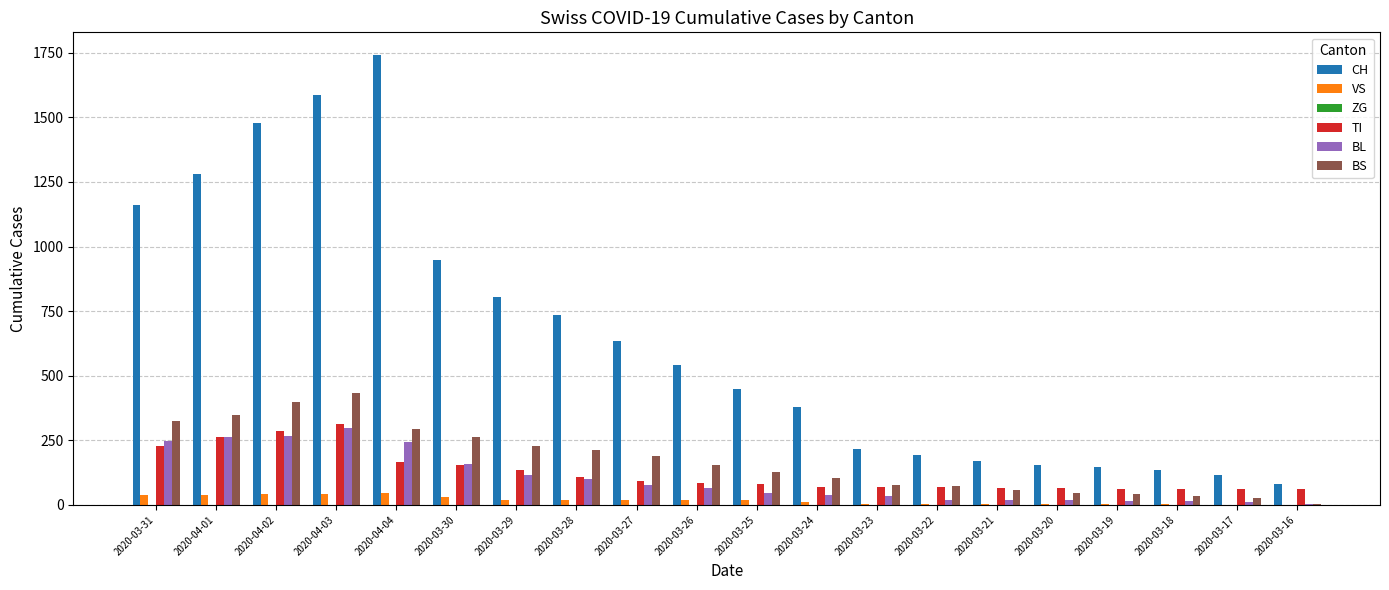

What is the highest value of the TI series?

314